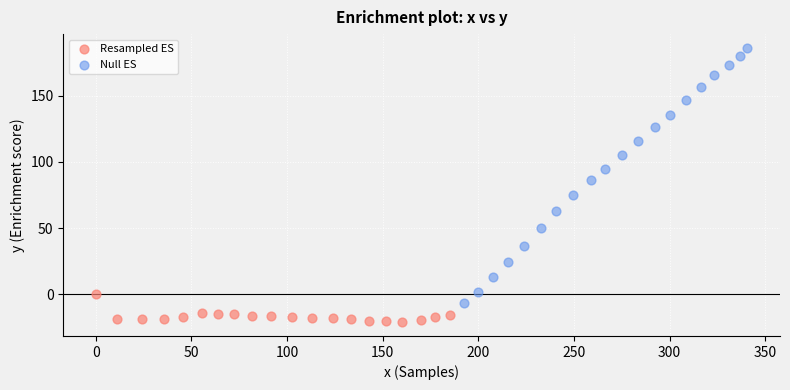

Which series contains the highest Y value?

Null ES